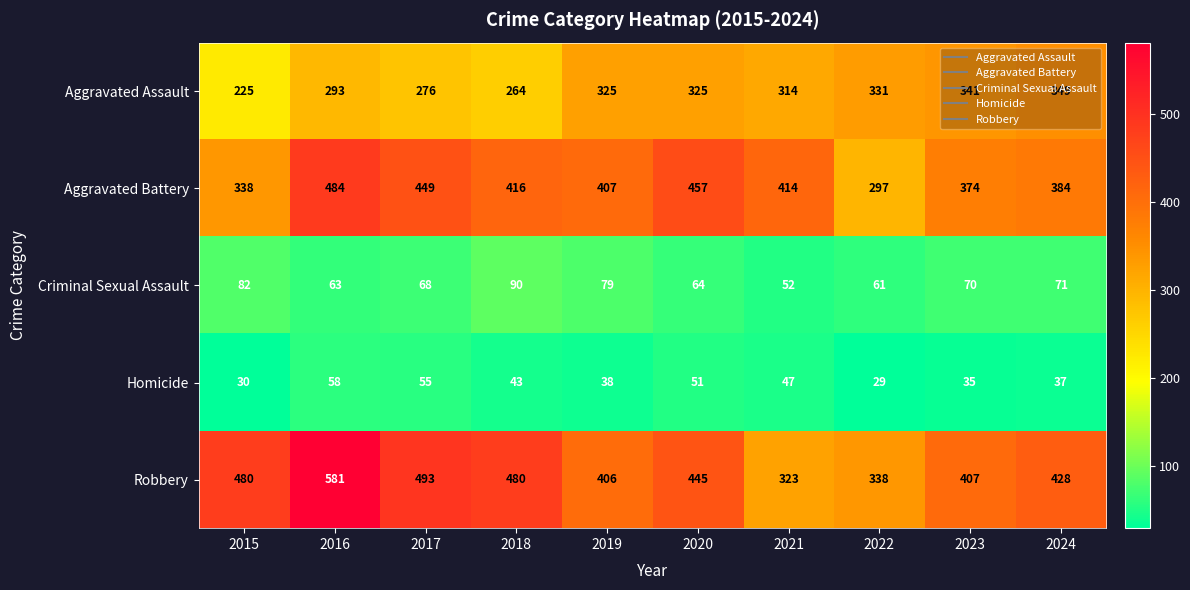

Read the Homicide value at 2017.

55